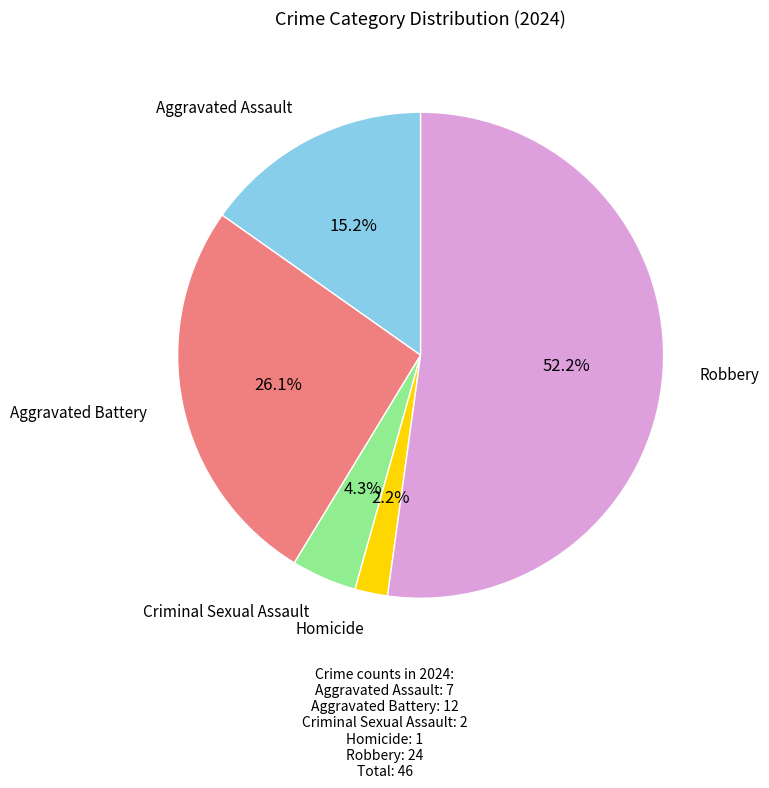

Does any single category account for the majority?

Yes